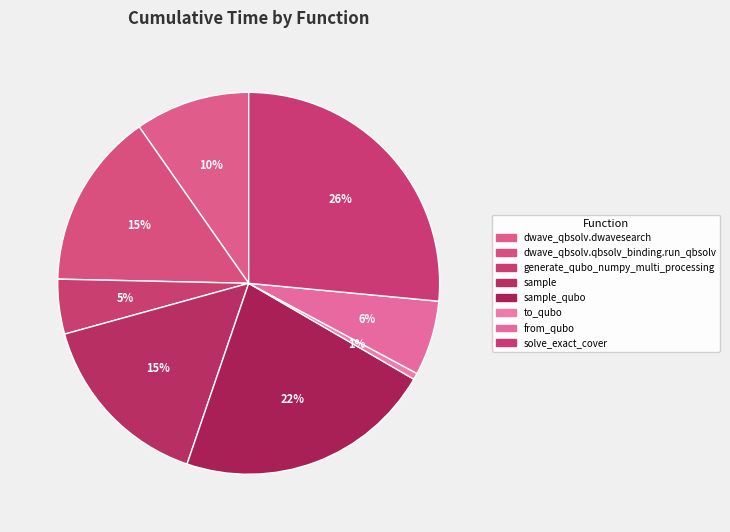

Count the number of slices in the pie.

8